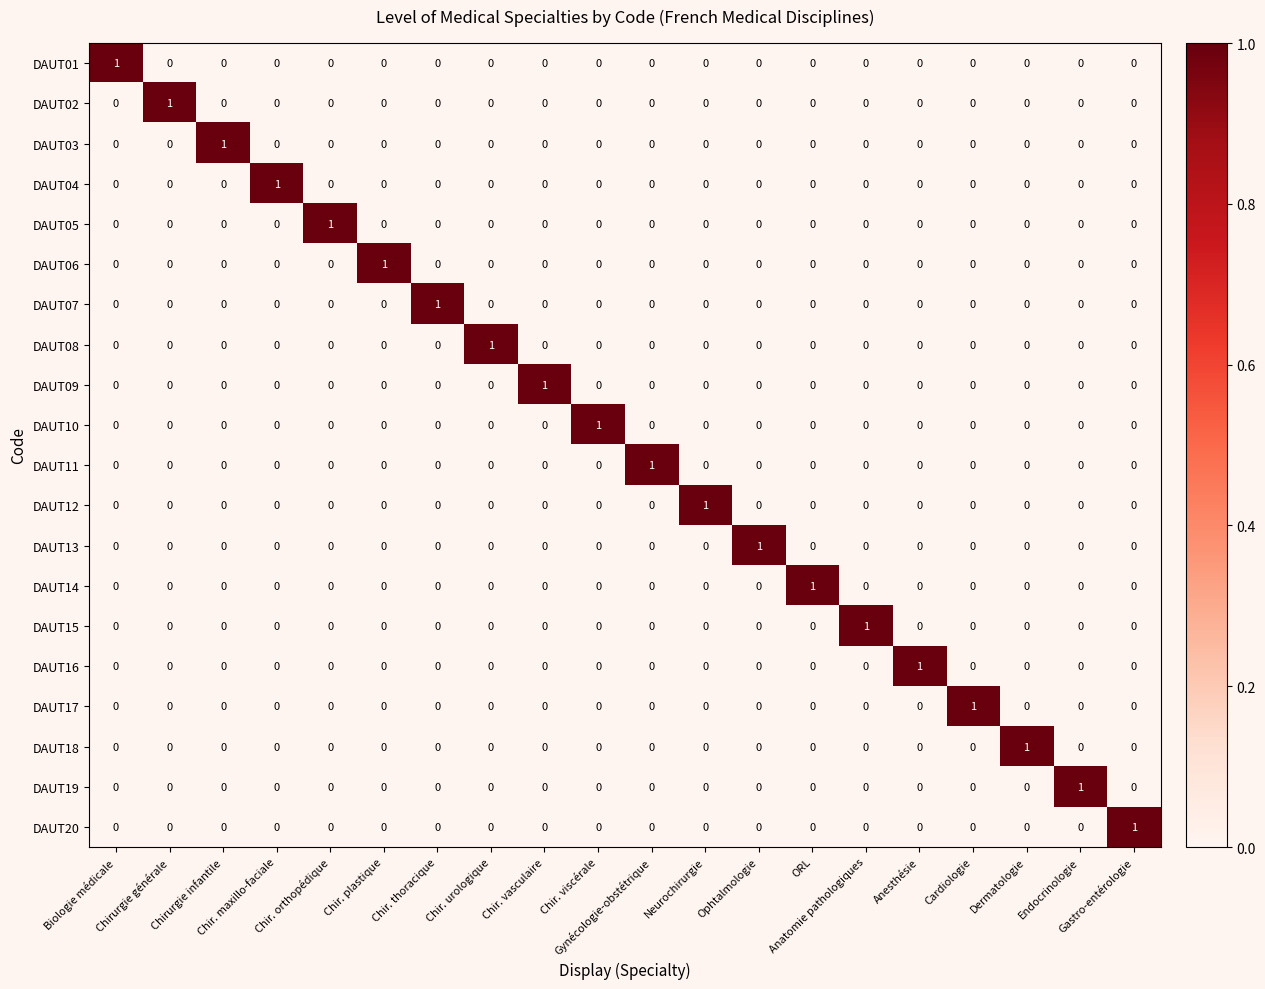

Count the DAUT04 values in the range 0 to 1.

20